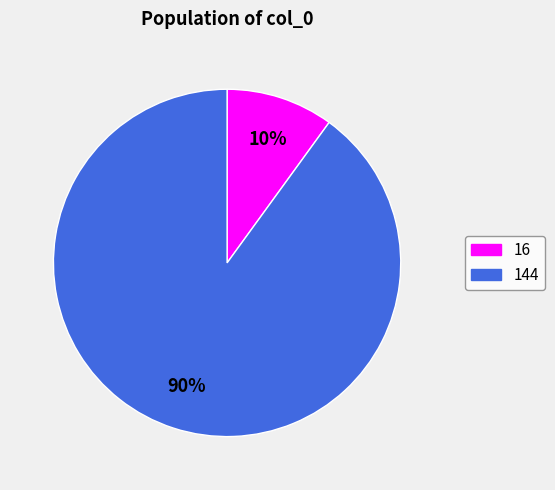

Count the number of slices in the pie.

2